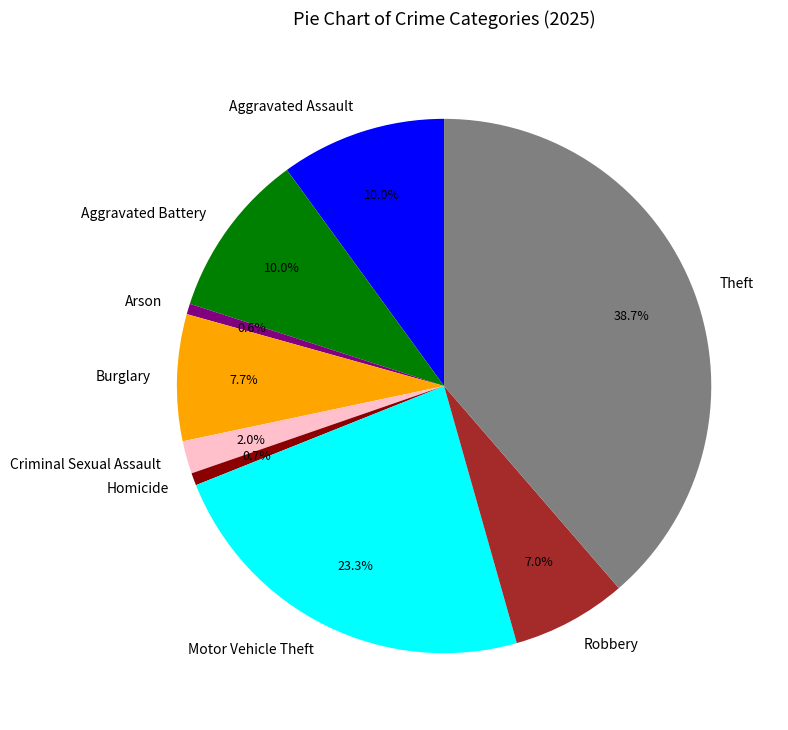

What is the largest slice in the pie chart?

Theft